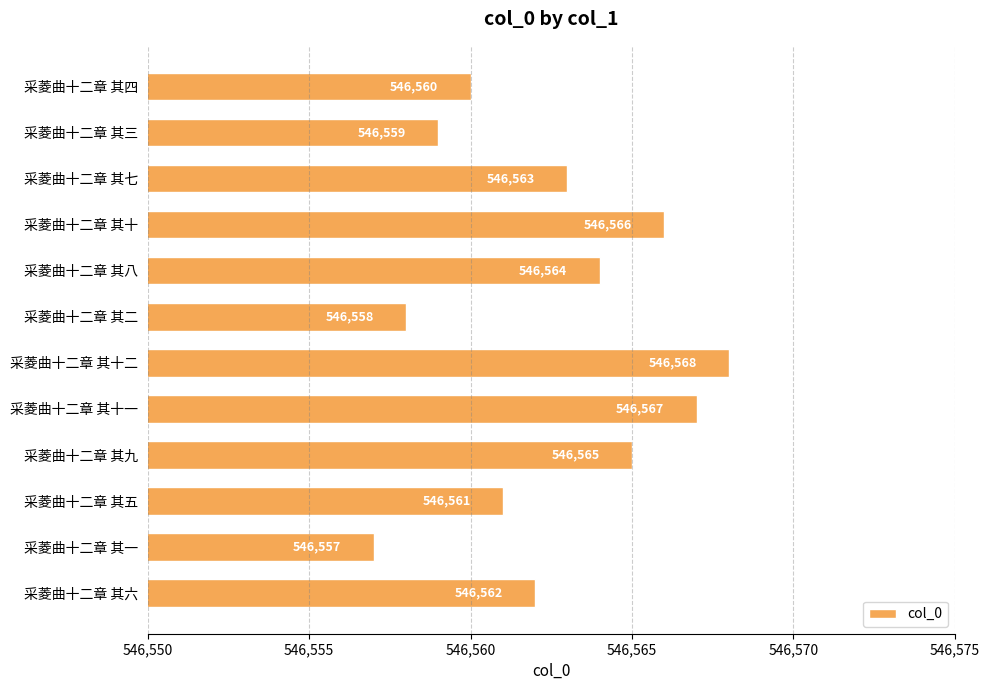

The chart shows a value of 222279 at 采菱曲十二章 其六. True or false?

False